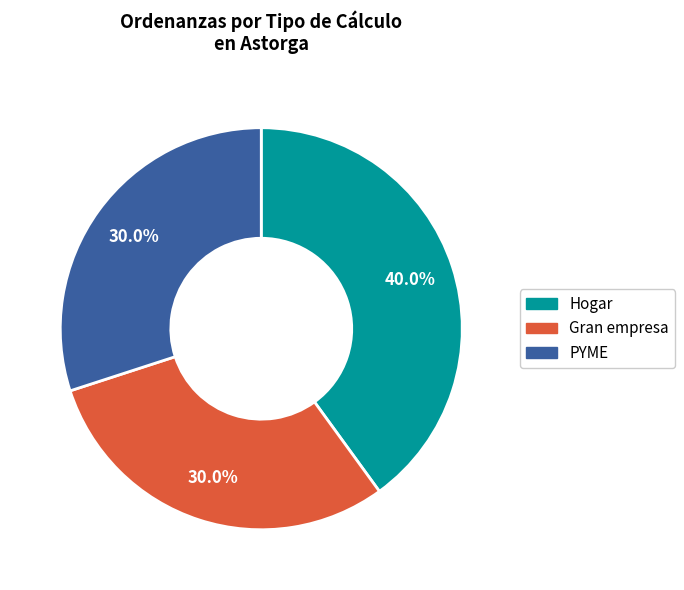

Does any single category account for the majority?

No